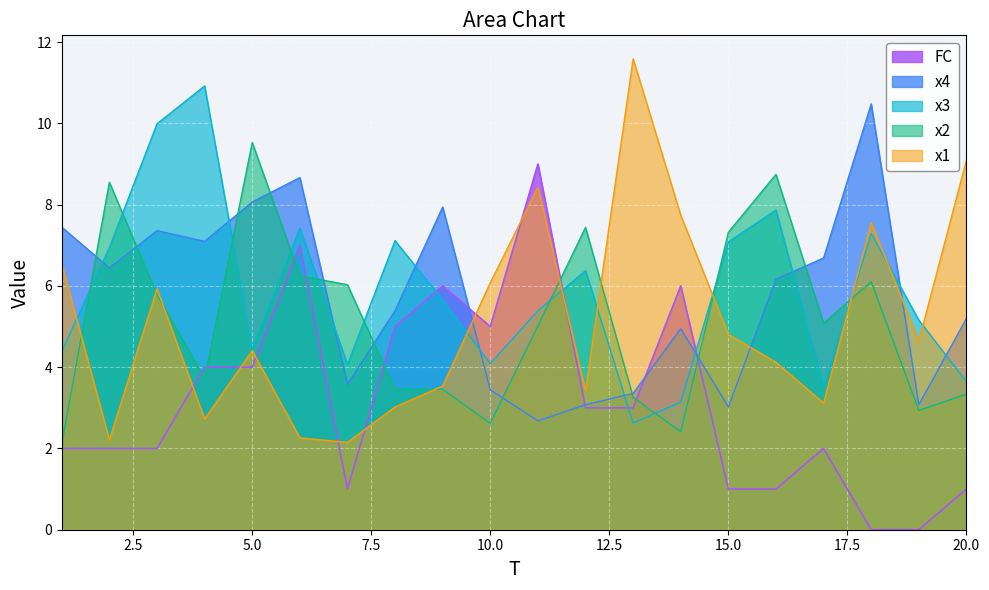

Where does the x1 series first go above 4?

1